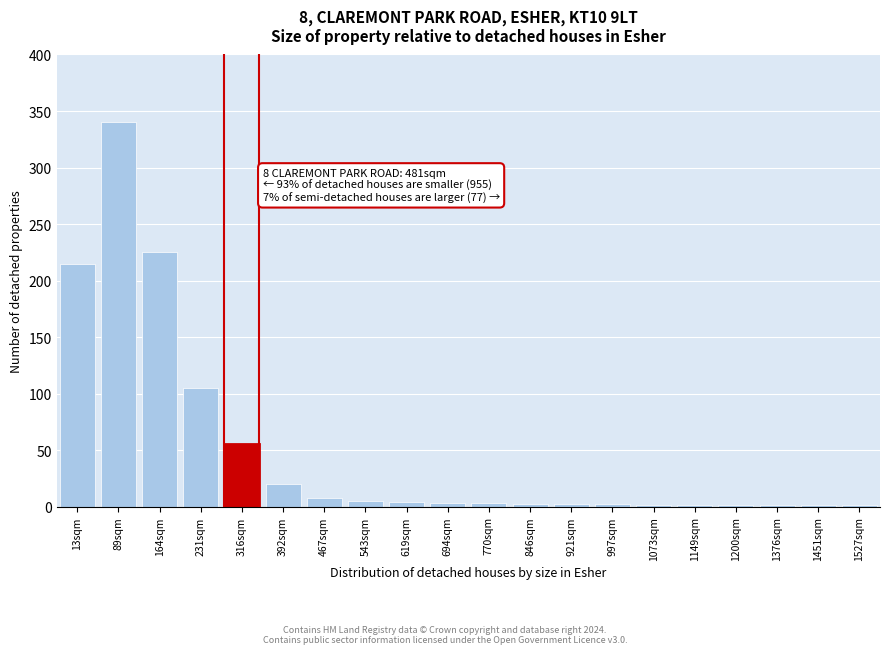

What is the sum of all values?

995